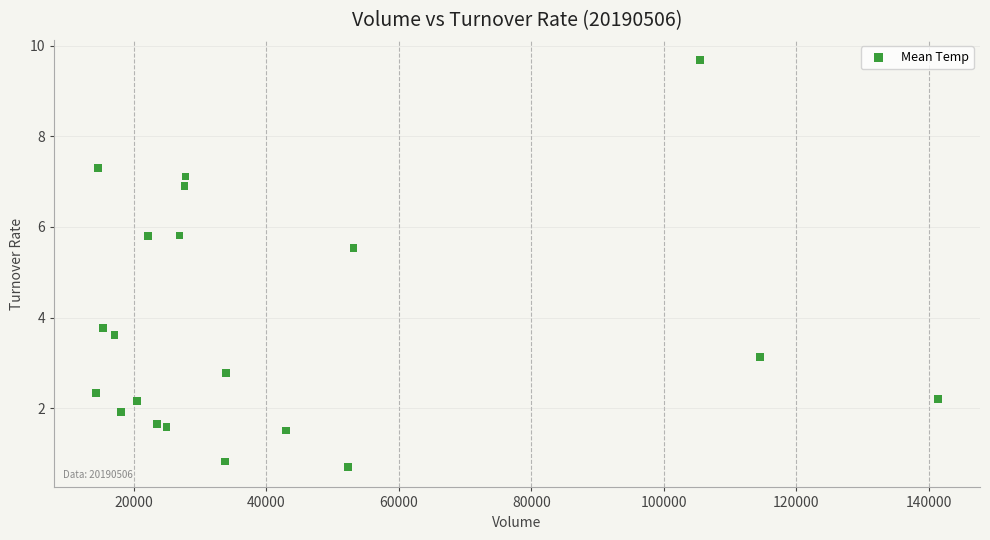

What Y value in the scatter plot is closest to 5?

5.5